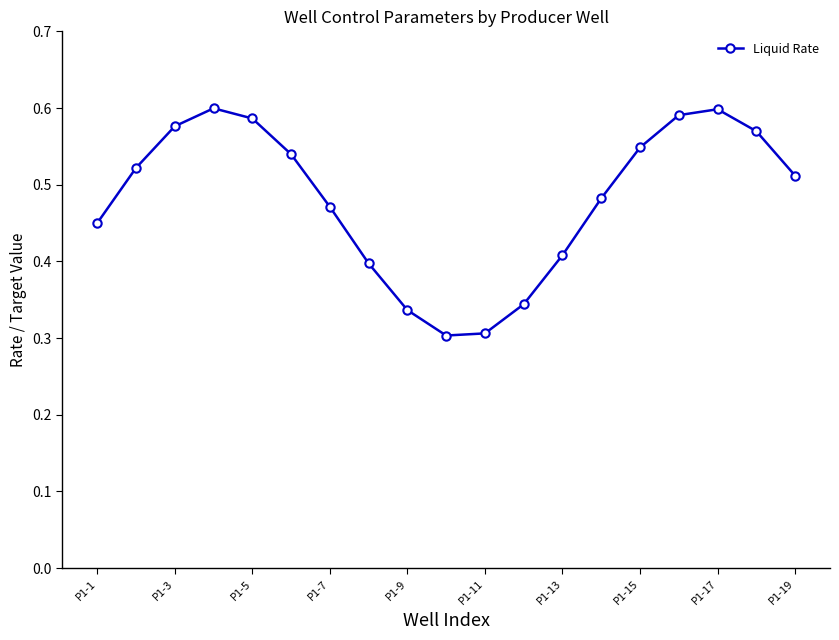

Is this an area chart (filled region under the line)?

No